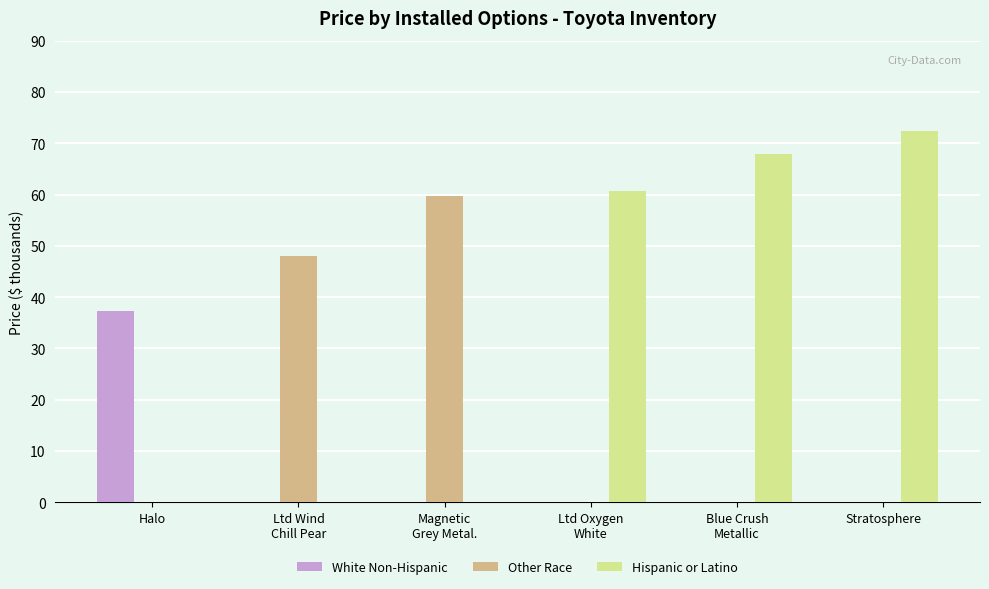

Which series has the largest total across all categories?

Hispanic or Latino